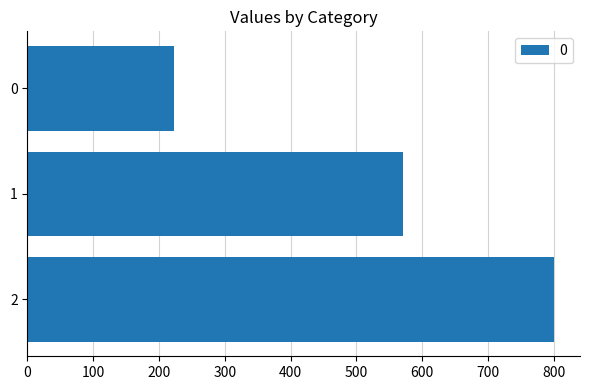

How many values are below 571?

1